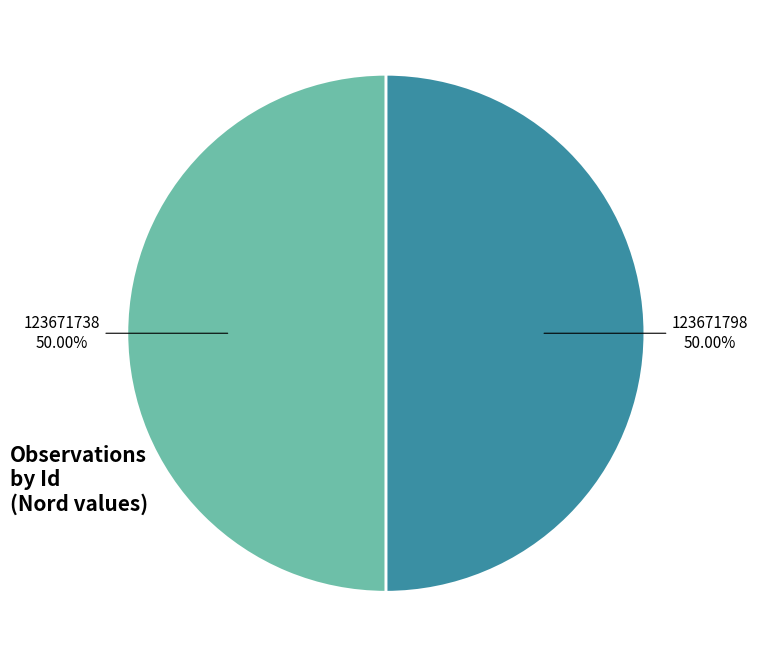

How much of the chart is everything except 123671738?

50.0%